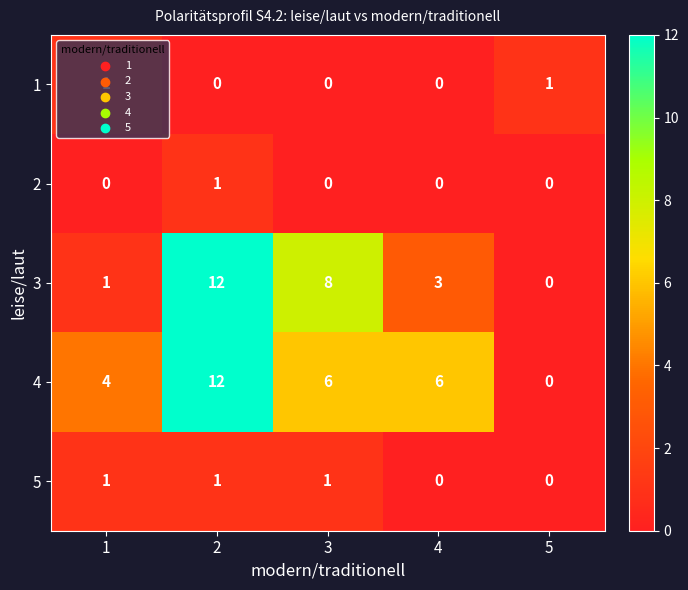

How many values in the 5 series are below 1?

2